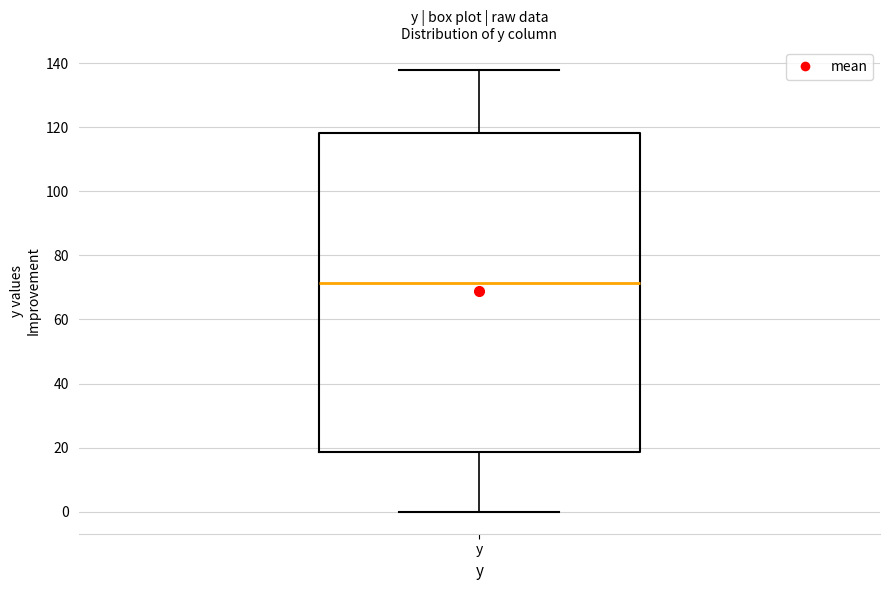

Where does the lower whisker of the box for y end on the y-axis? The values are not printed on the chart, so give them approximately, as read against the axis.

0